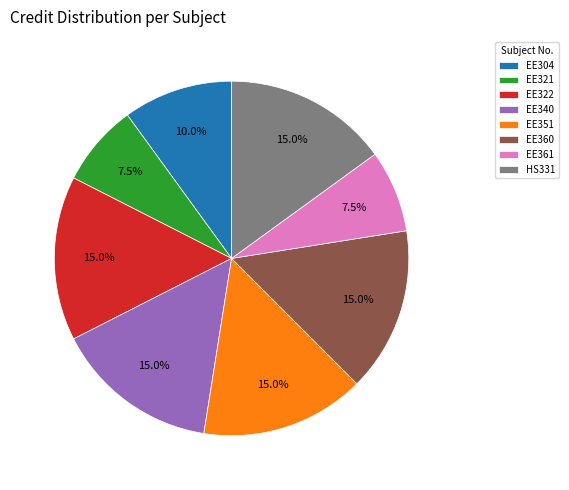

True or false: EE340 accounts for 15% of the total.

True